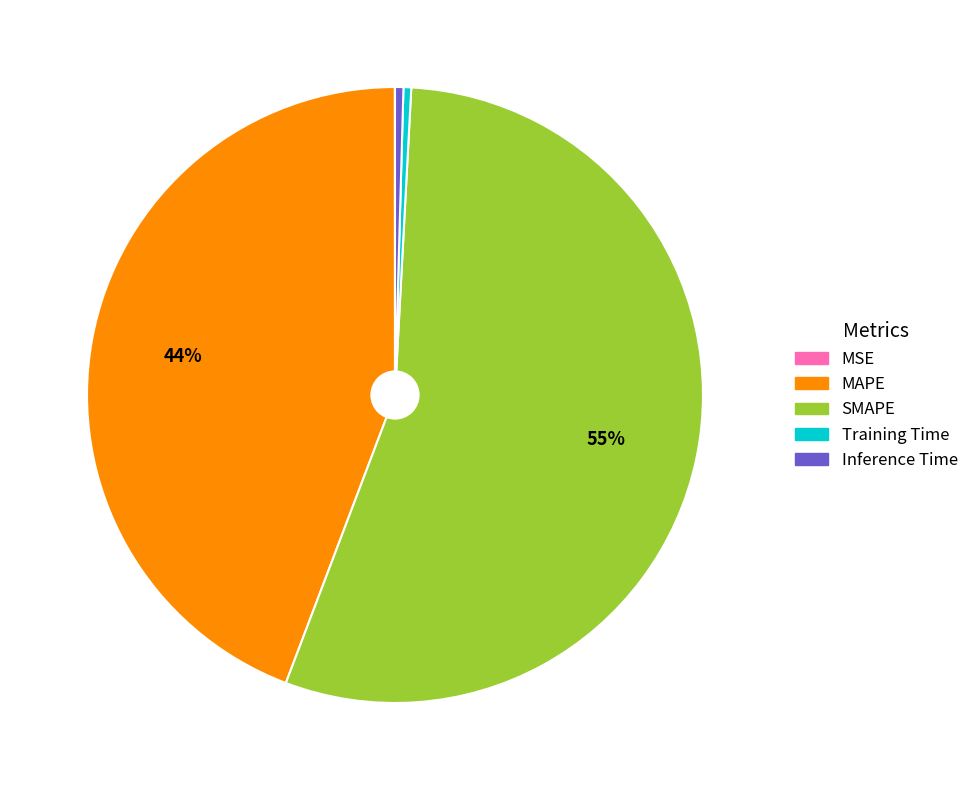

Between Inference Time and MAPE, which is larger?

MAPE